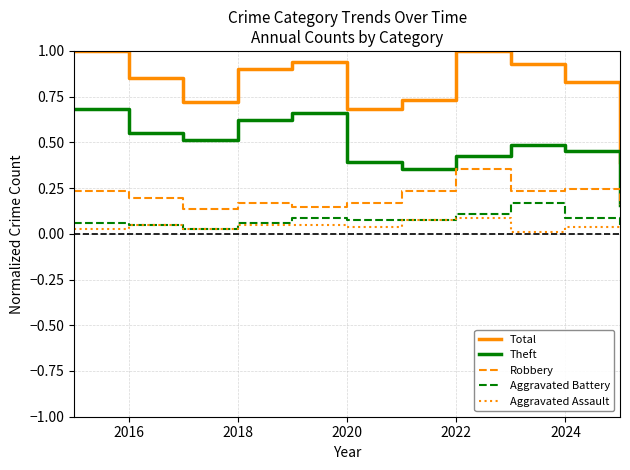

What is the difference between the maximum and second lowest values in the Total series?

0.3